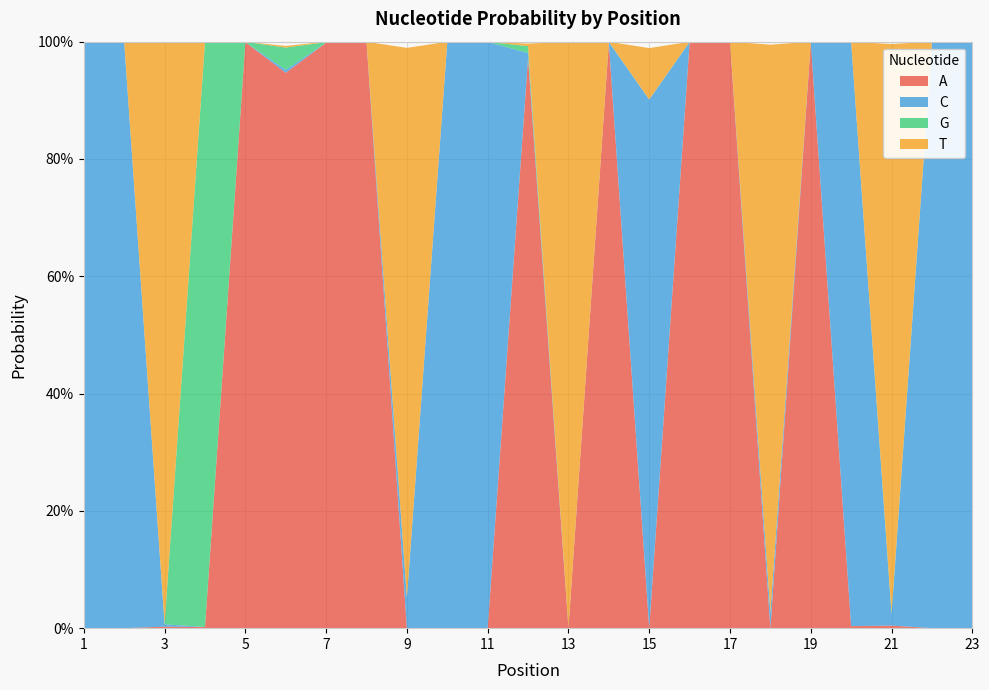

Reading left to right, extract all data points from this chart.

A: 1=0.0	2=0.0	3=0.0	4=0.0	5=1.0	6=0.9	7=1.0	8=1.0	9=0.0	10=0.0	11=0.0	12=1.0	13=0.0	14=1.0	15=0.0	16=1.0	17=1.0	18=0.0	19=1.0	20=0.0	21=0.0	22=0.0	23=0.0
C: 1=1.0	2=1.0	3=0.0	4=0.0	5=0.0	6=0.0	7=0.0	8=0.0	9=0.1	10=1.0	11=1.0	12=0.0	13=0.0	14=0.0	15=0.9	16=0.0	17=0.0	18=0.0	19=0.0	20=1.0	21=0.0	22=1.0	23=1.0
G: 1=0.0	2=0.0	3=0.0	4=1.0	5=0.0	6=0.0	7=0.0	8=0.0	9=0.0	10=0.0	11=0.0	12=0.0	13=0.0	14=0.0	15=0.0	16=0.0	17=0.0	18=0.0	19=0.0	20=0.0	21=0.0	22=0.0	23=0.0
T: 1=0.0	2=0.0	3=1.0	4=0.0	5=0.0	6=0.0	7=0.0	8=0.0	9=0.9	10=0.0	11=0.0	12=0.0	13=1.0	14=0.0	15=0.1	16=0.0	17=0.0	18=1.0	19=0.0	20=0.0	21=1.0	22=0.0	23=0.0